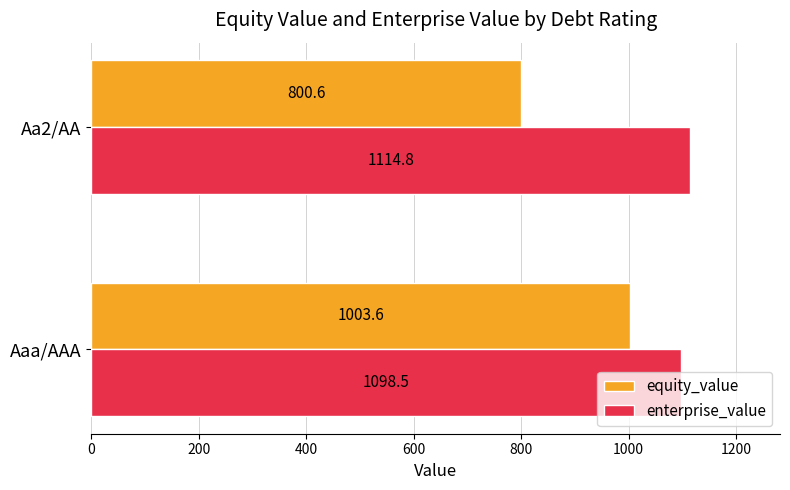

At which category does the chart reach its peak across all series?

Aa2/AA